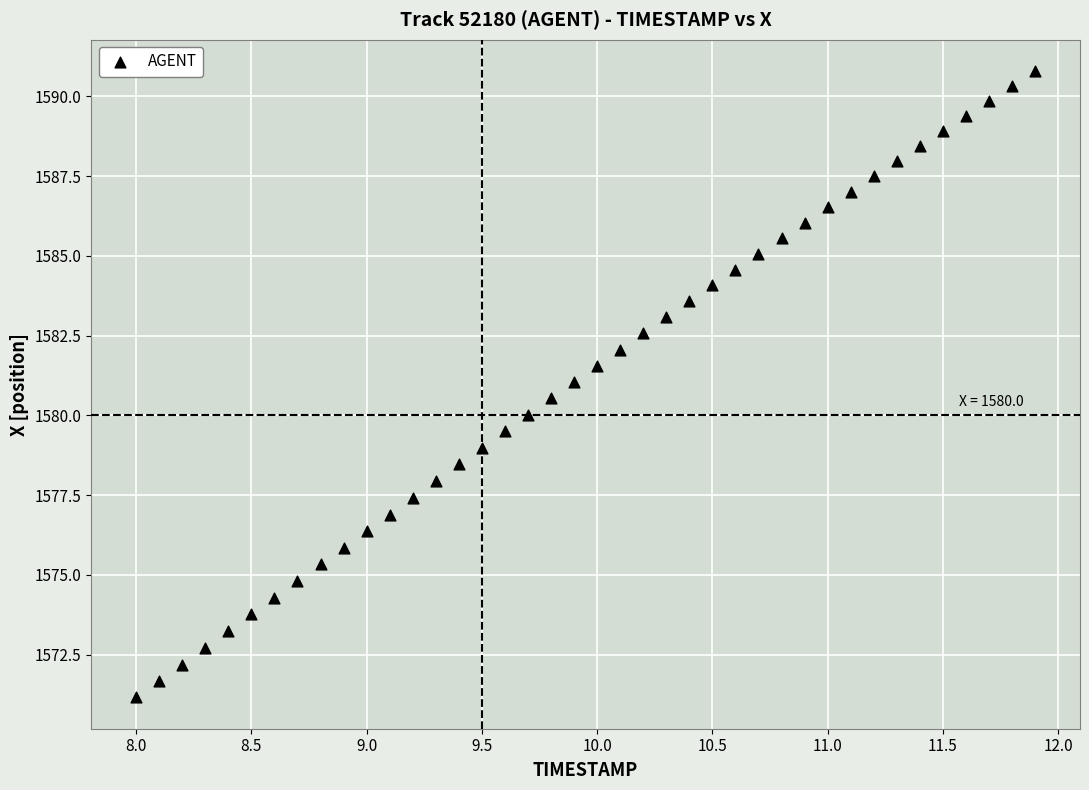

What is the range of Y values (max minus min)?

19.6